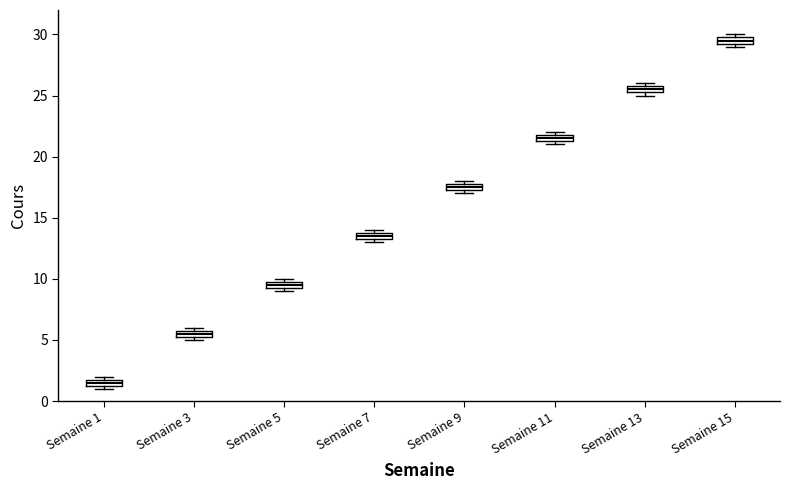

Where is the lower edge of the box for Semaine 9 on the y-axis? The values are not printed on the chart, so give them approximately, as read against the axis.

17.5